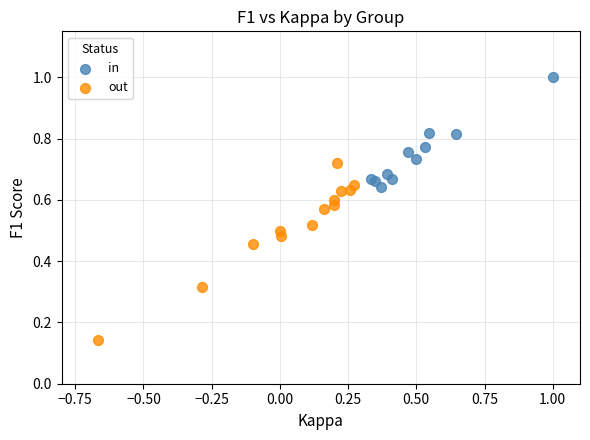

Which series reaches the maximum Y coordinate?

in